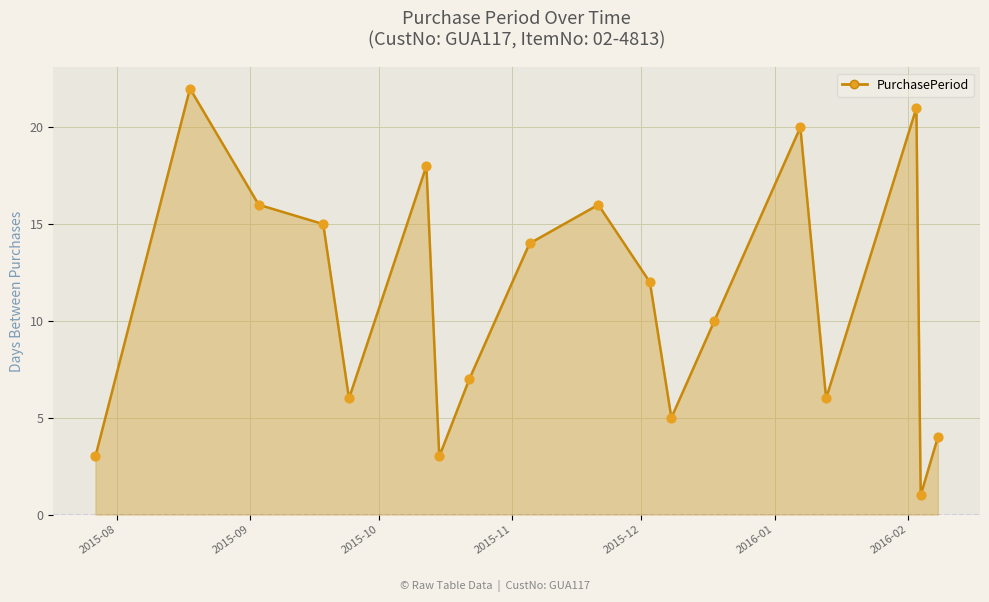

What is the range of Y values (max minus min)?

21